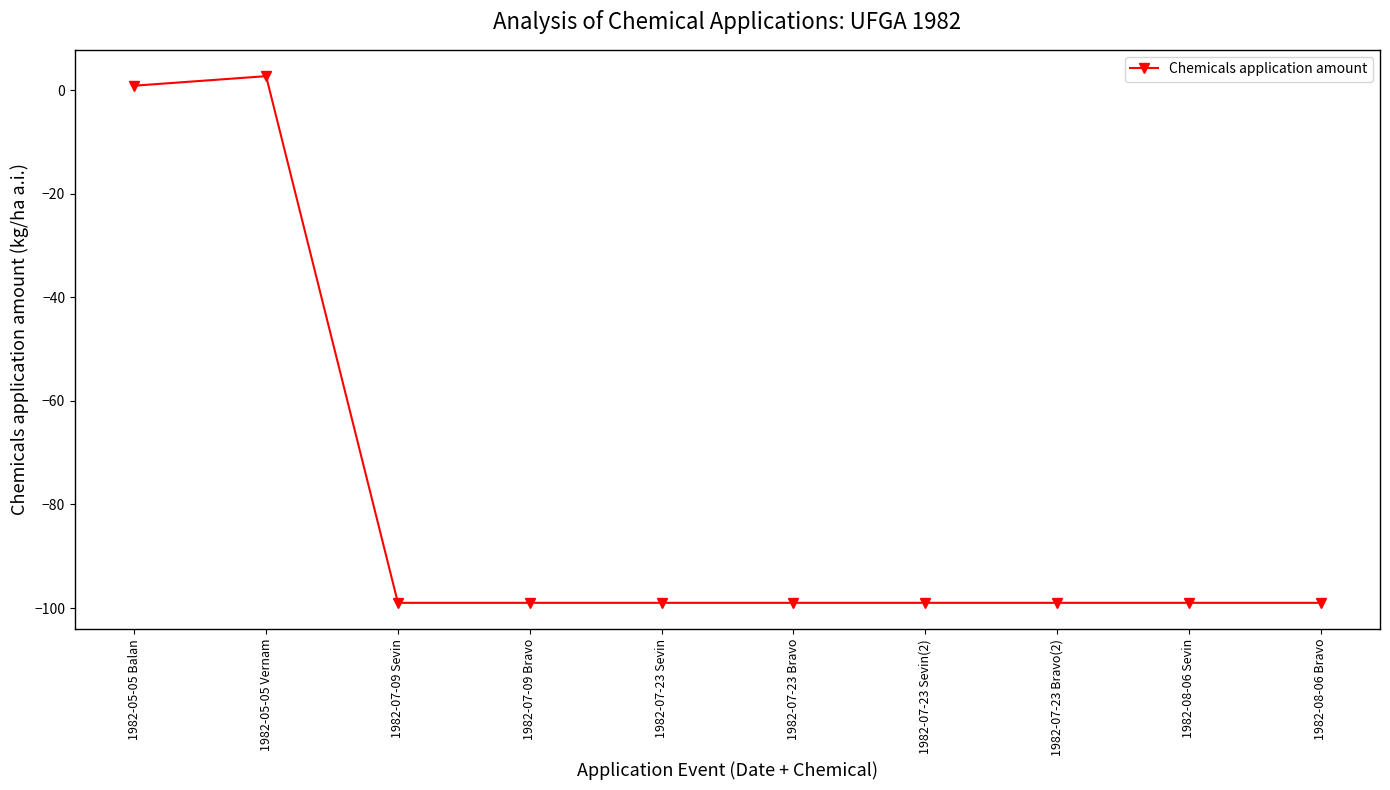

What is the sum of all values?

-788.4